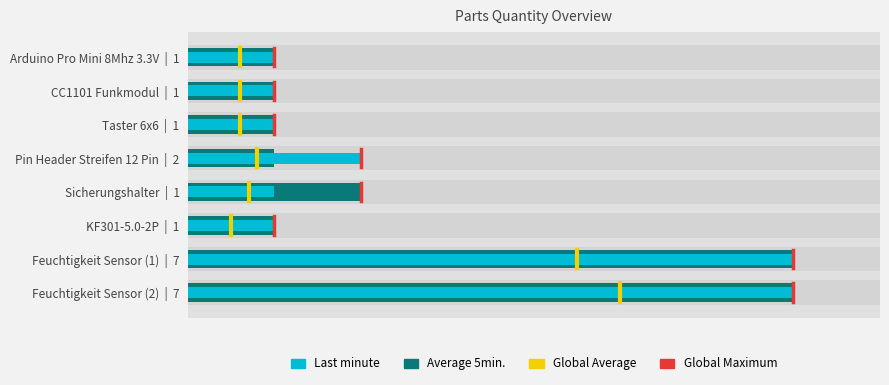

The Last minute series shows 2 at CC1101 Funkmodul | 1. True or false?

False